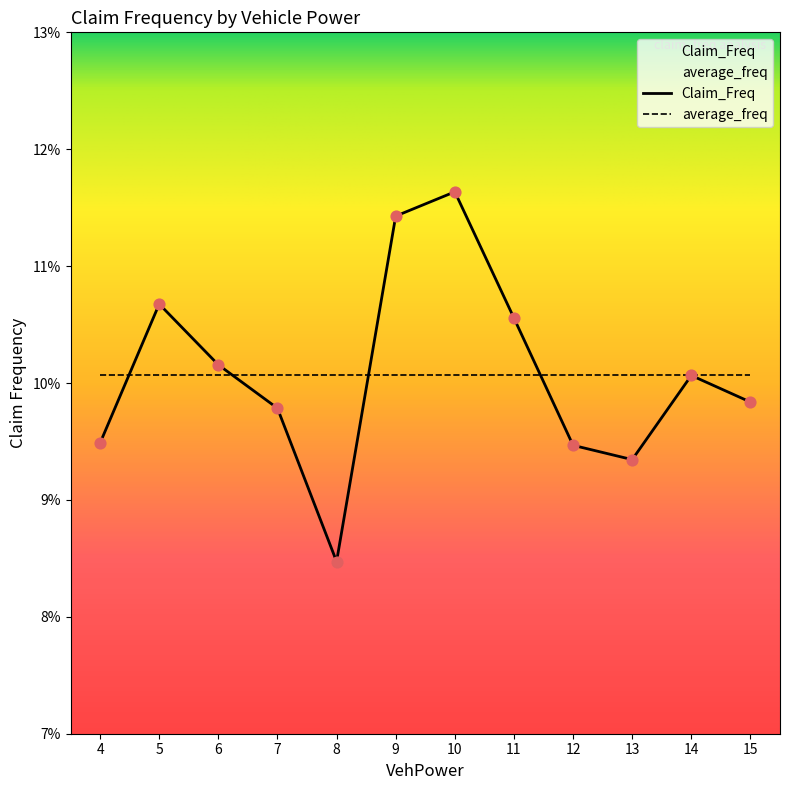

Between 8 and 12, which is larger?

12